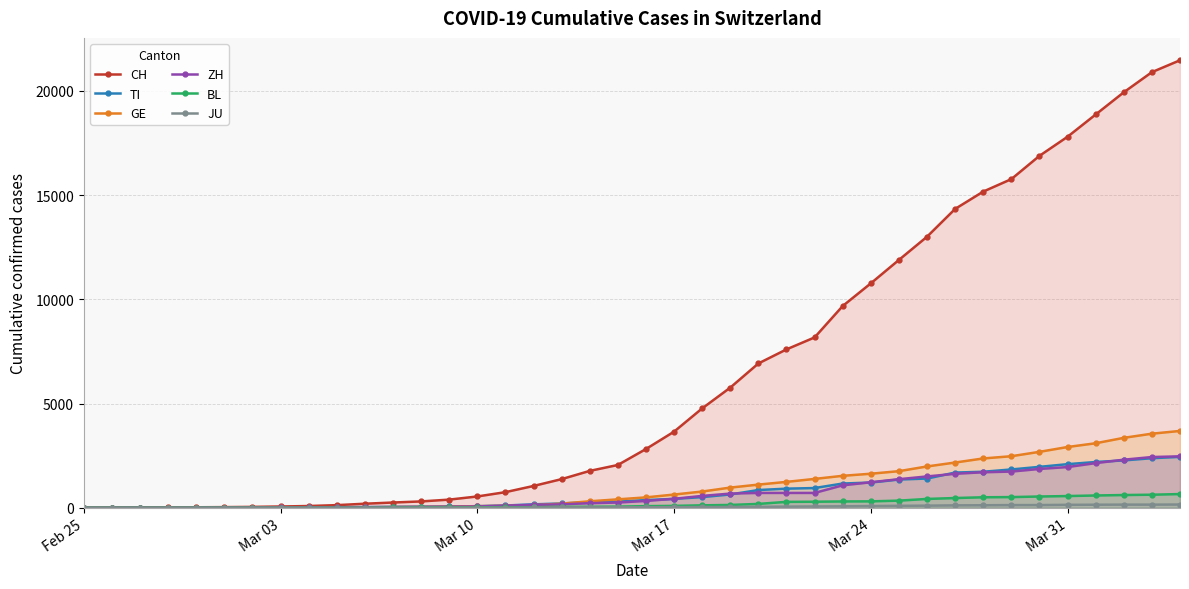

Which series has the largest range (max minus min)?

CH